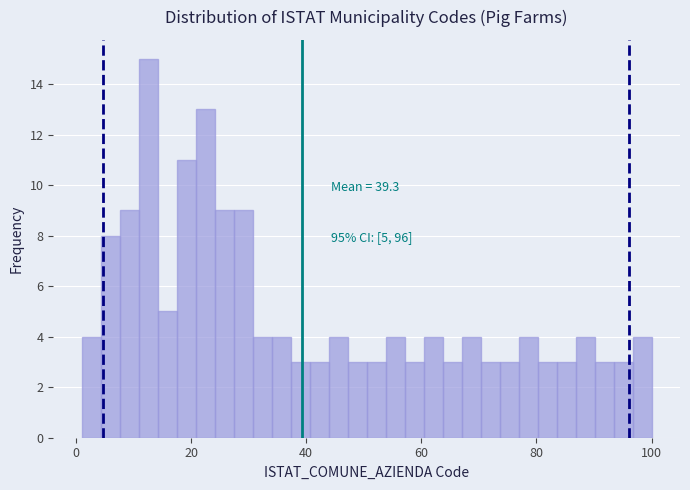

Around what value on the x-axis is the tallest bar? Give the approximate position of its centre, as read against the axis.

12